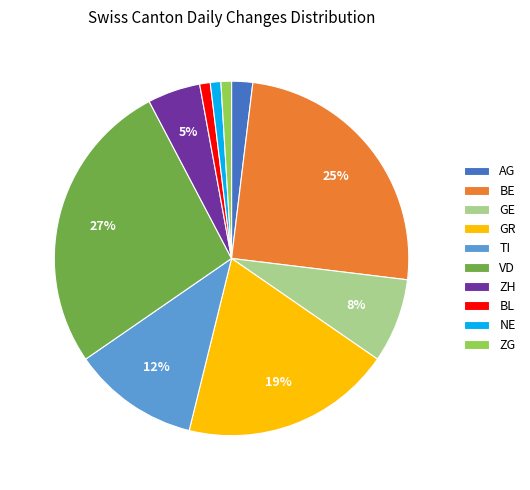

Which has a higher value, VD or BL?

VD